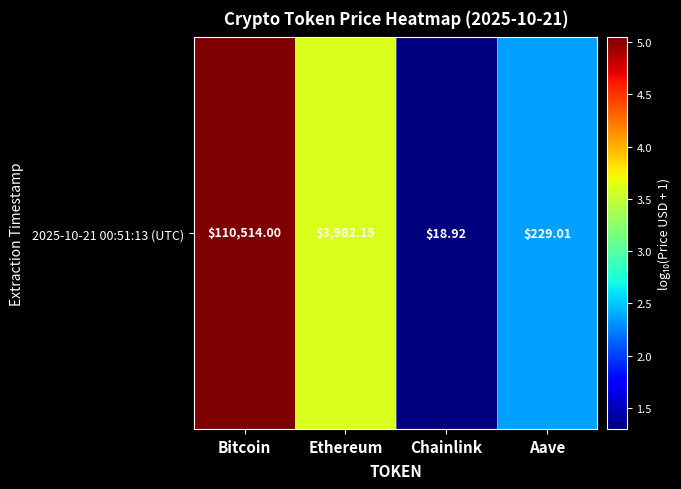

How many data points are less than 3?

2